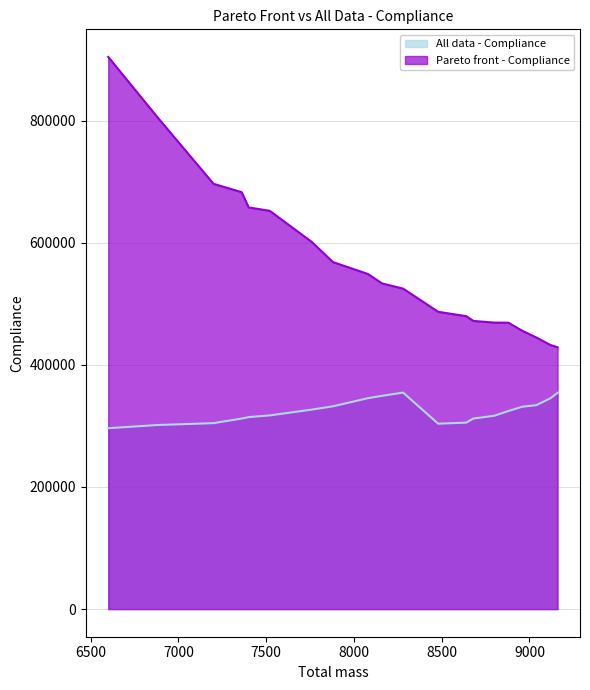

What value does the All data - Compliance series have at 7400?

314385.7